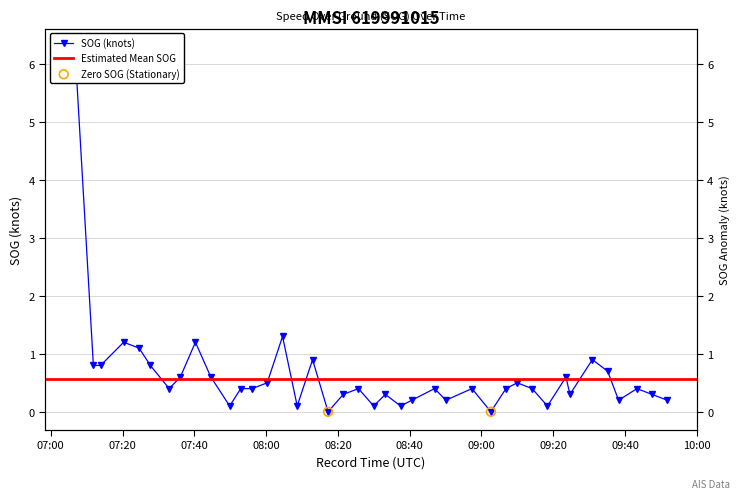

What is the ratio of the value at 10:00 to the value at 08:00?

0.5